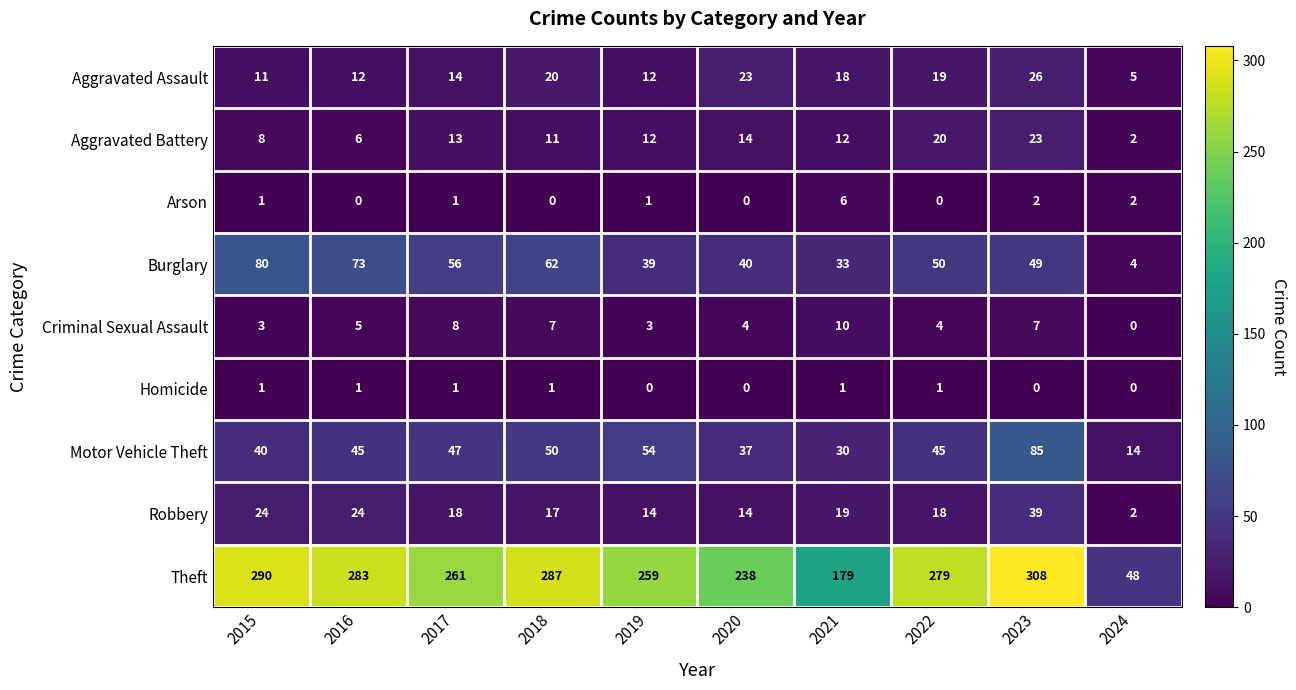

What is the average value of the Motor Vehicle Theft series?

45